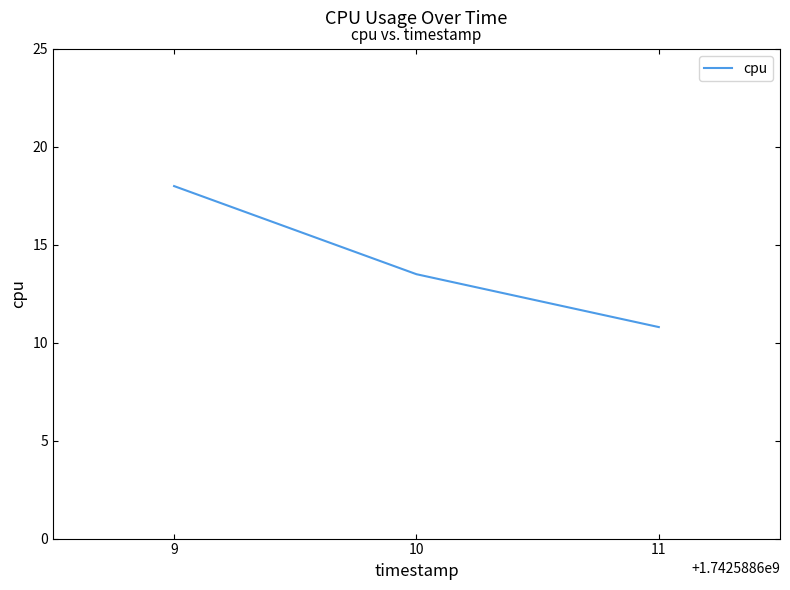

List the labels in order of value, smallest first.

11, 10, 9